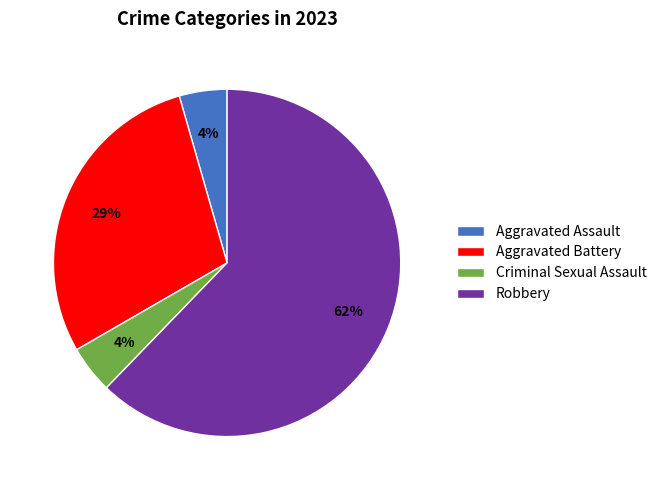

To the nearest percent, what is the average slice percentage?

25%